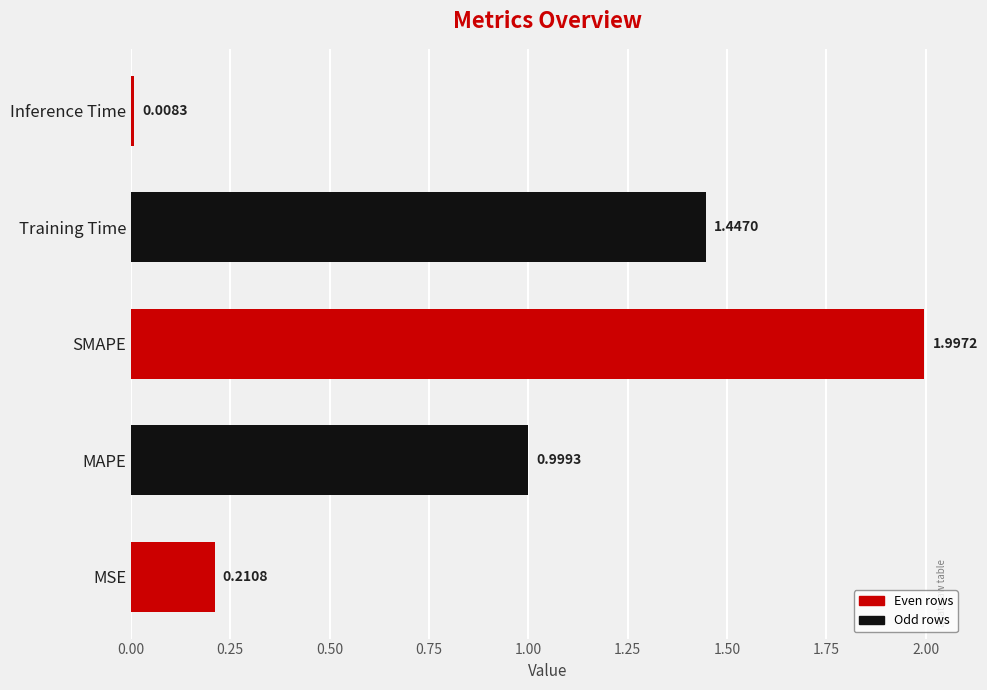

What is the change in value from SMAPE to Inference Time?

-2.0